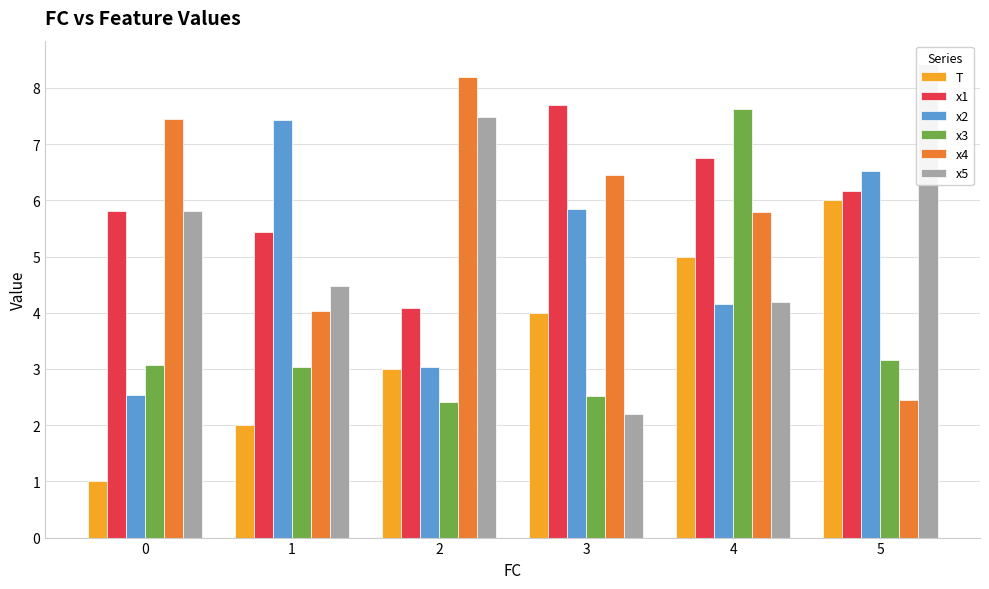

Does the chart contain stacked bars?

No